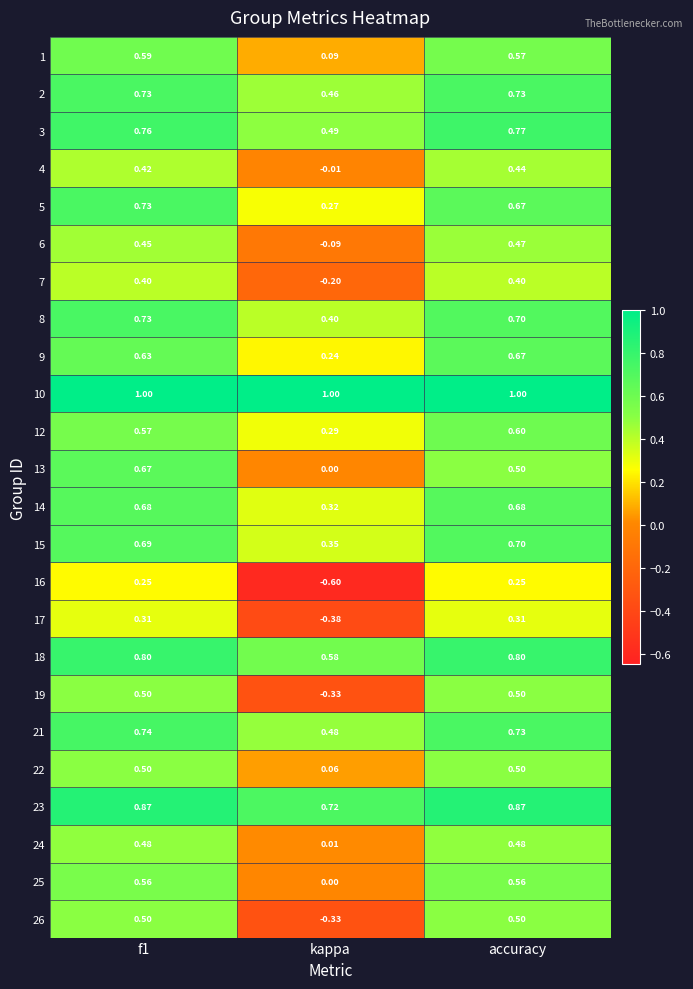

At which label is 22 closest to 0?

kappa